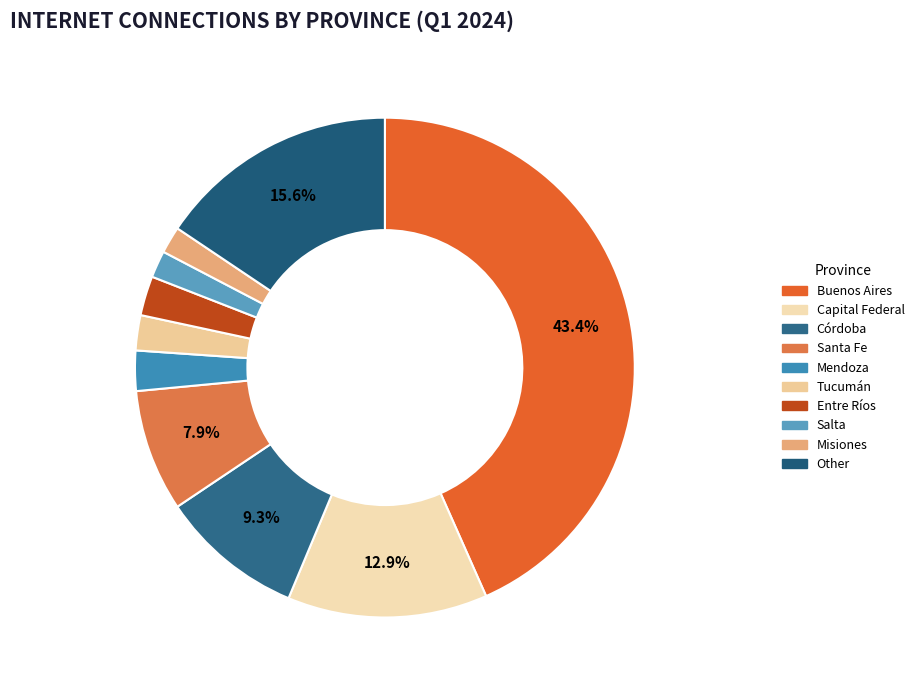

How many slices are in this pie chart?

10